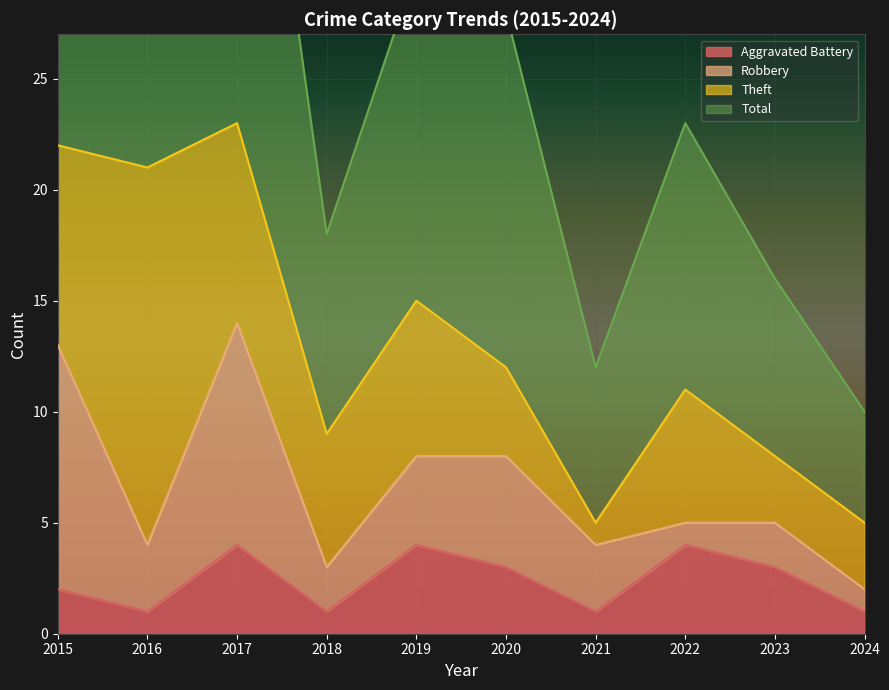

The Aggravated Battery series shows 1 at 2015. True or false?

False